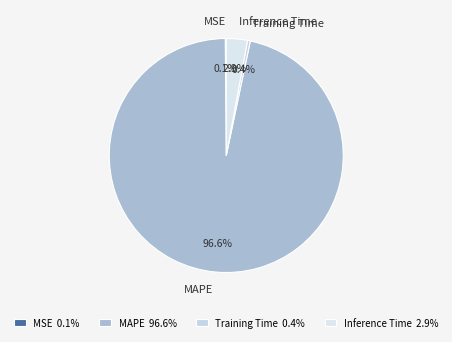

Which has a higher value, Training Time or Inference Time?

Inference Time